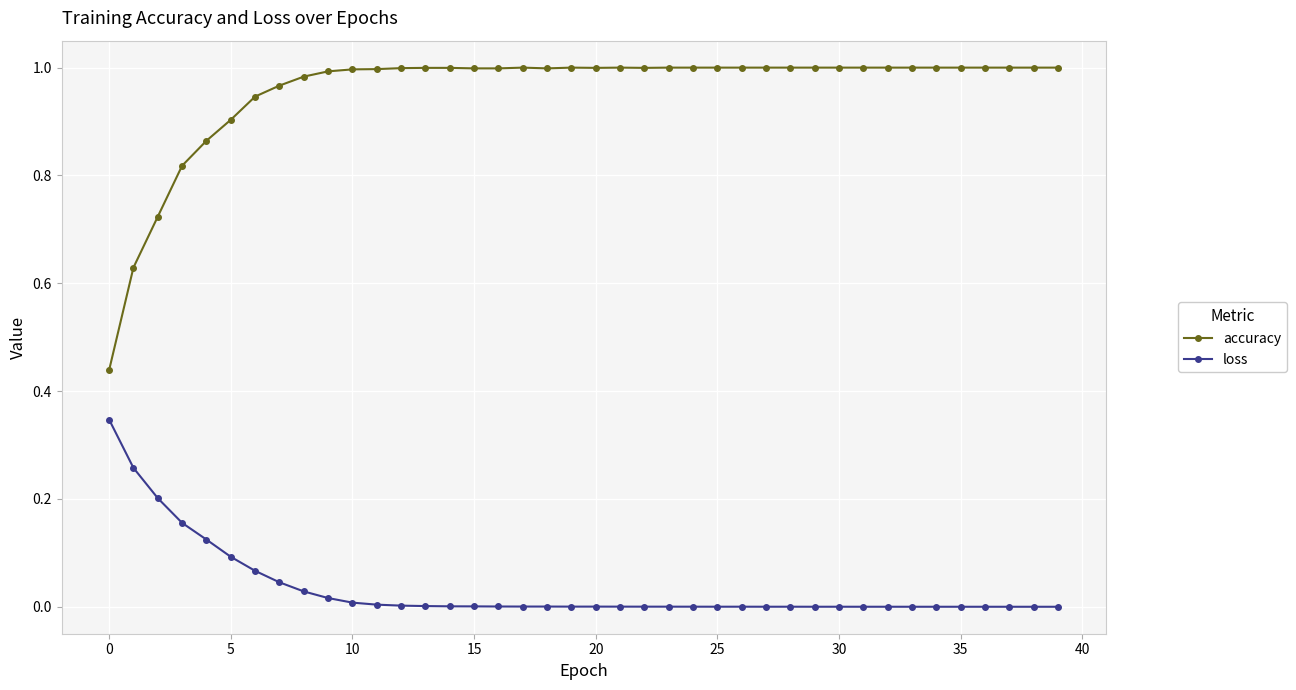

True or false: loss and accuracy intersect in this chart.

False